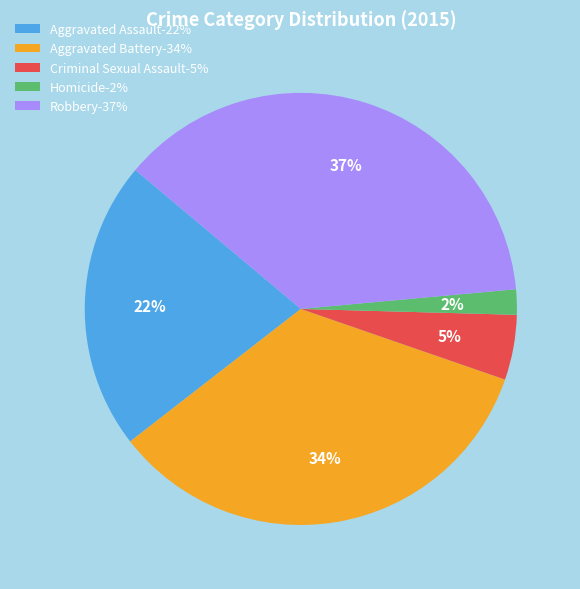

Count the number of slices in the pie.

5